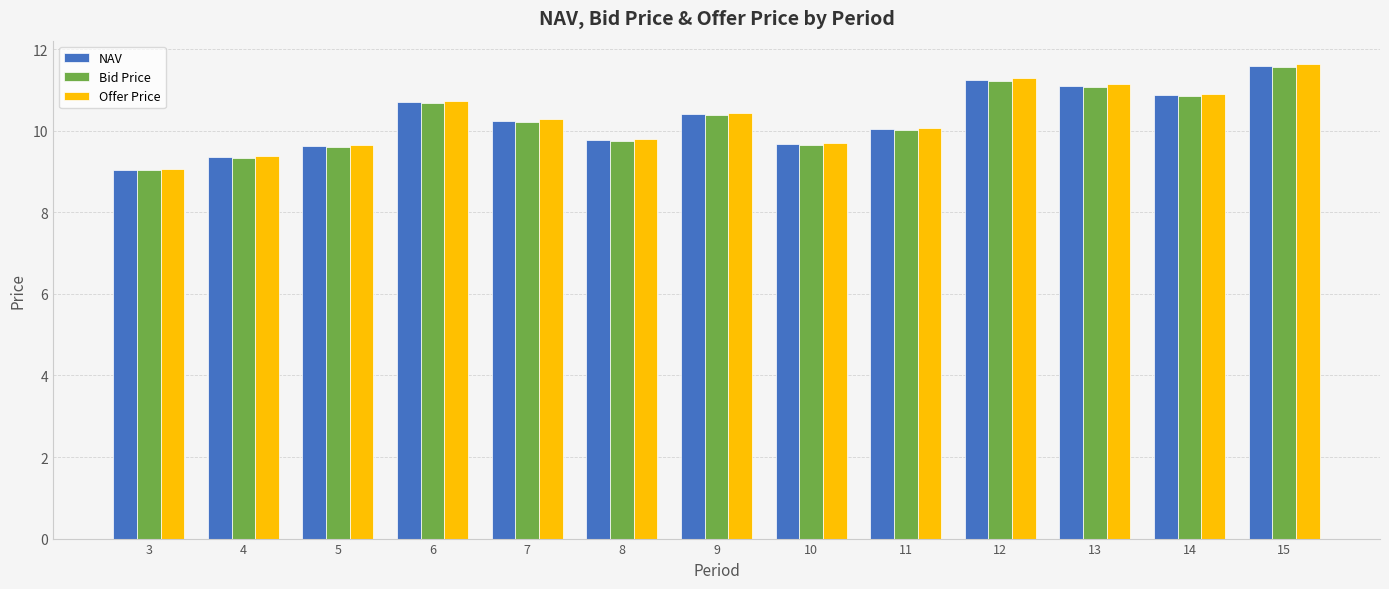

What is the total value across all series at 9?

31.3